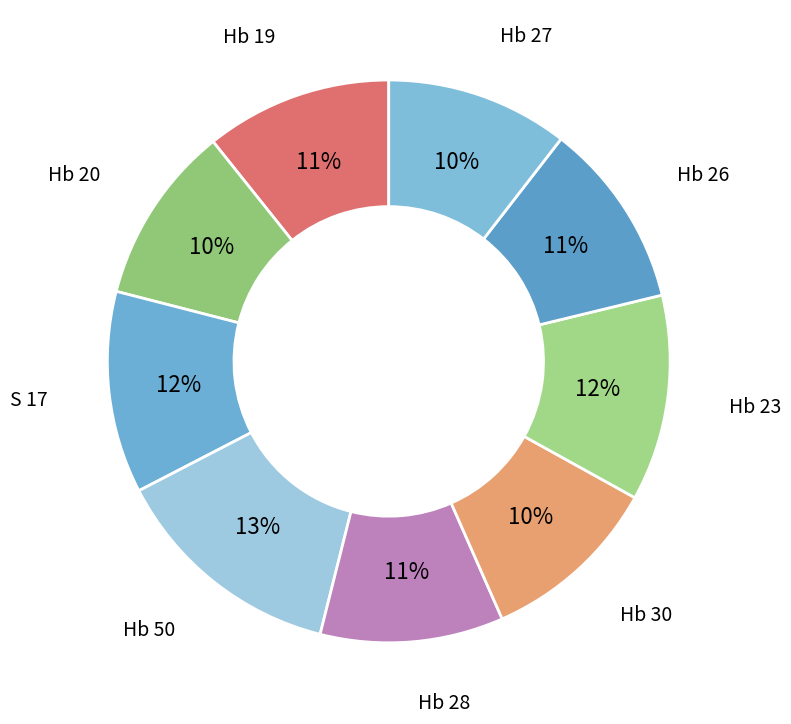

How many slices are in this pie chart?

9